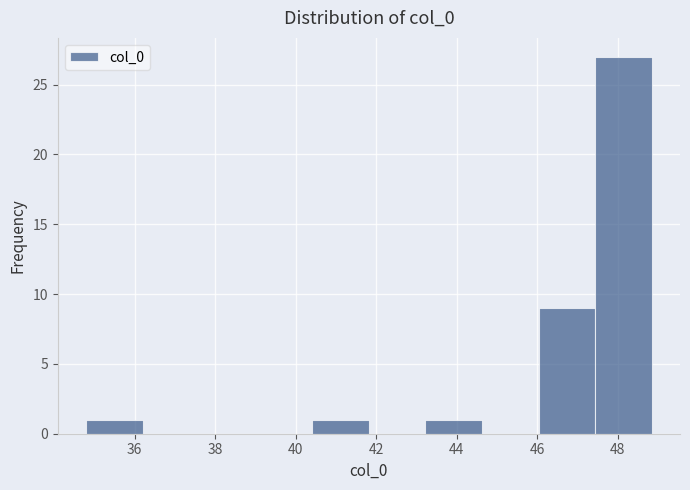

Over which range of the x-axis is the bar tallest?

47.4 to 48.8